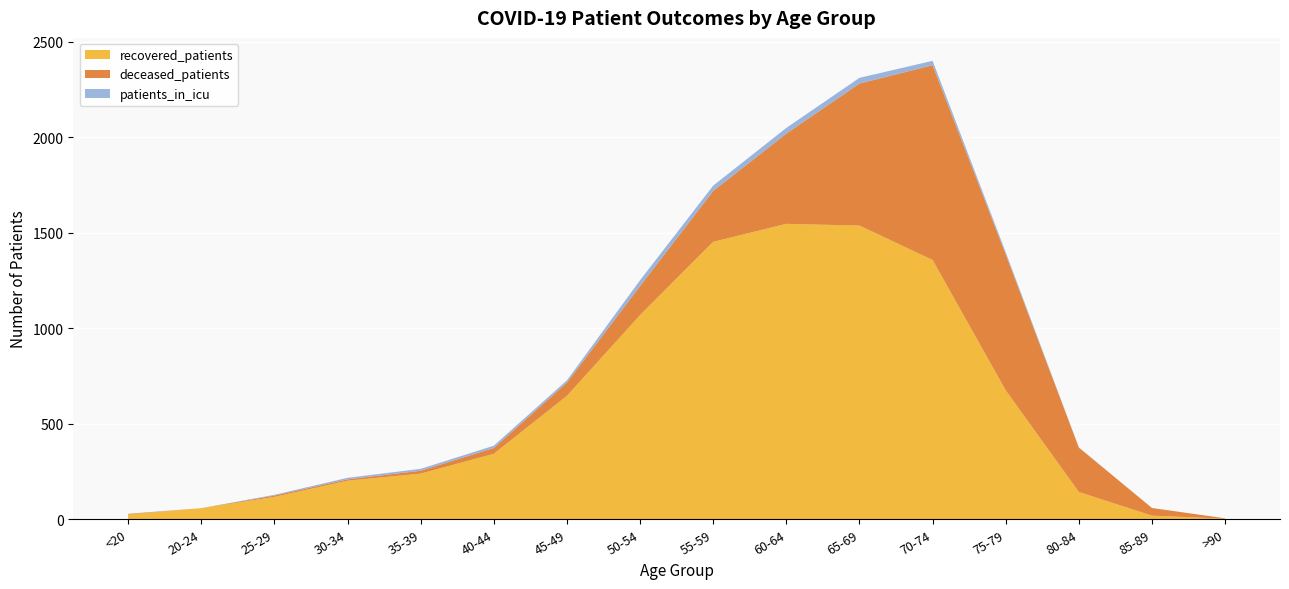

Reading left to right, list all the values displayed in this chart.

recovered_patients: <20=25	20-24=58	25-29=117	30-34=202	35-39=239	40-44=343	45-49=646	50-54=1069	55-59=1452	60-64=1546	65-69=1537	70-74=1357	75-79=675	80-84=143	85-89=19	>90=3
deceased_patients: <20=3	20-24=0	25-29=7	30-34=7	35-39=15	40-44=30	45-49=69	50-54=151	55-59=266	60-64=472	65-69=743	70-74=1019	75-79=711	80-84=232	85-89=40	>90=2
patients_in_icu: <20=1	20-24=0	25-29=4	30-34=8	35-39=10	40-44=12	45-49=12	50-54=31	55-59=28	60-64=30	65-69=30	70-74=23	75-79=11	80-84=1	85-89=0	>90=0